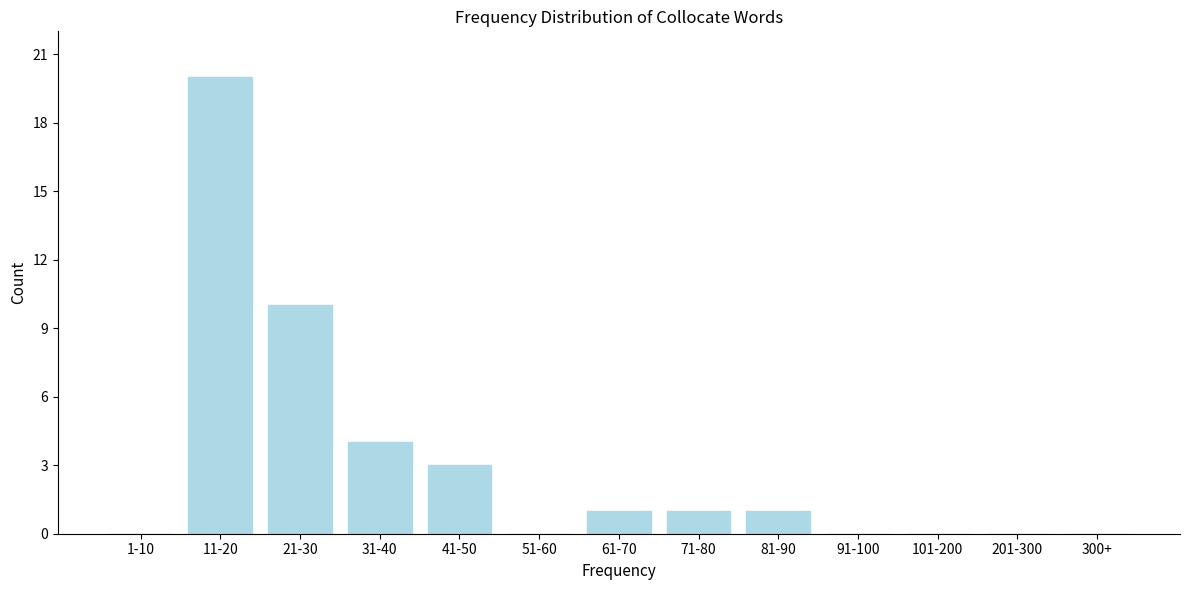

Reading left to right, extract all data points from this chart.

1-10=0	11-20=20	21-30=10	31-40=4	41-50=3	51-60=0	61-70=1	71-80=1	81-90=1	91-100=0	101-200=0	201-300=0	300+=0